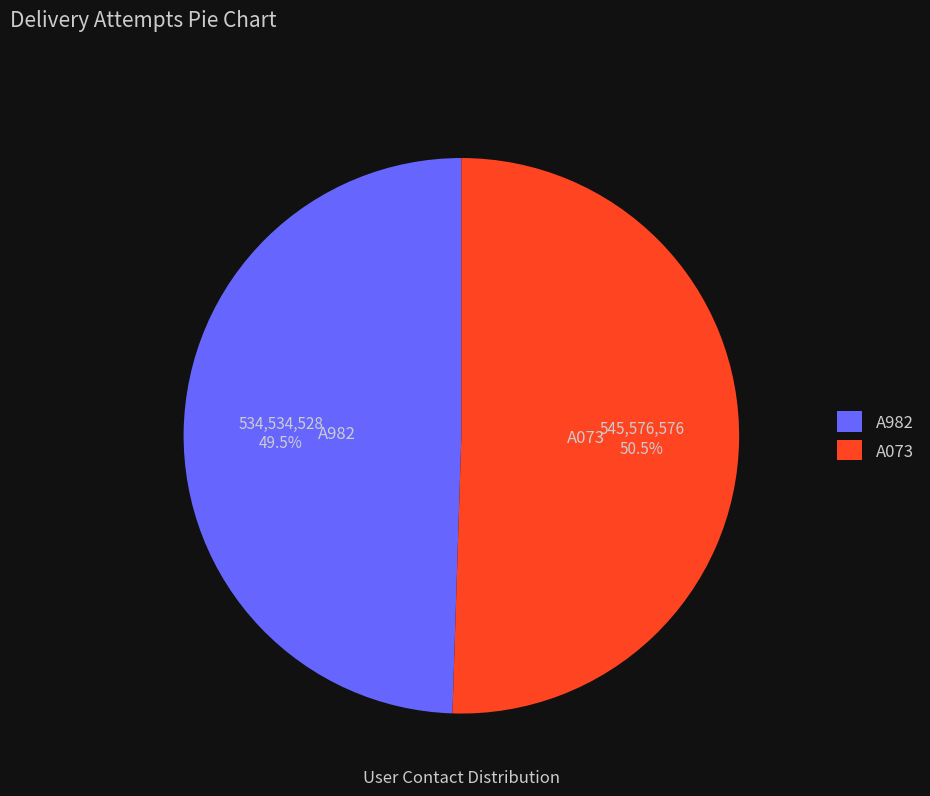

Does any single category account for the majority?

Yes